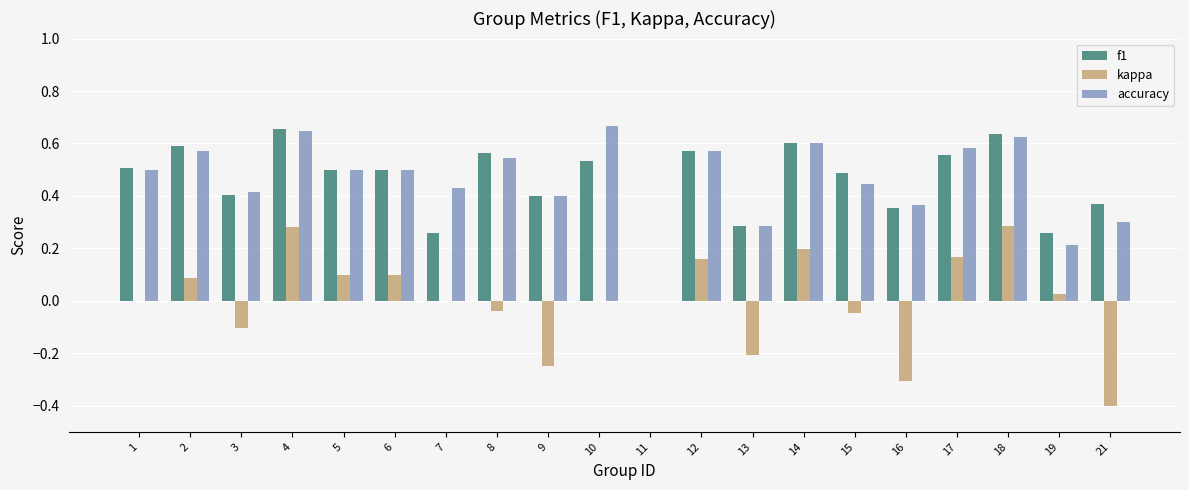

What is the sum of the accuracy values at 19 and 14?

0.8